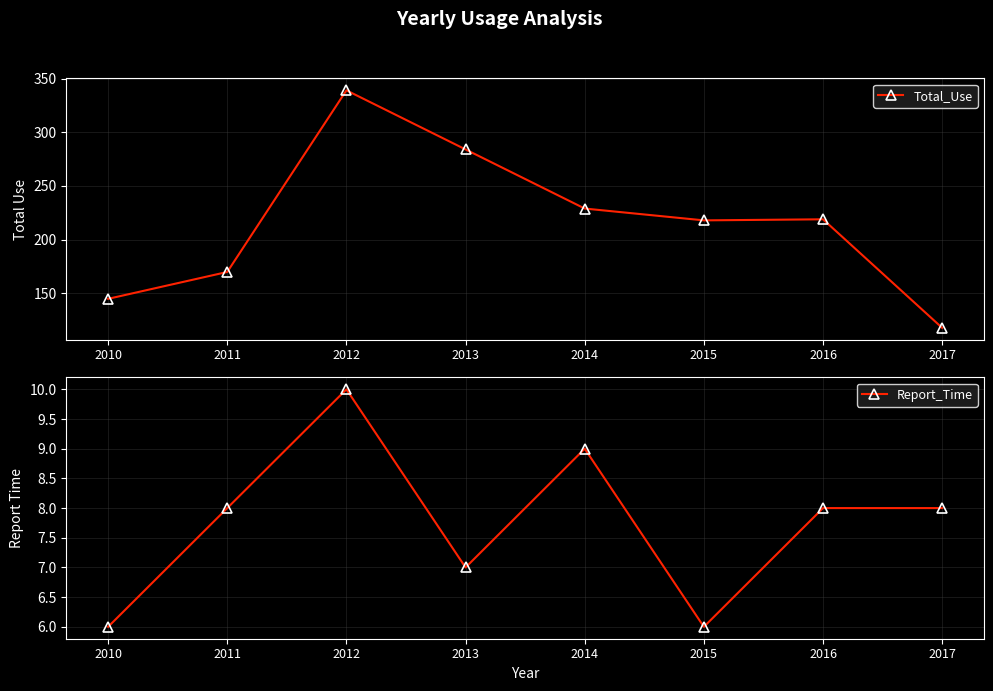

Which series has the largest range (max minus min)?

Total_Use